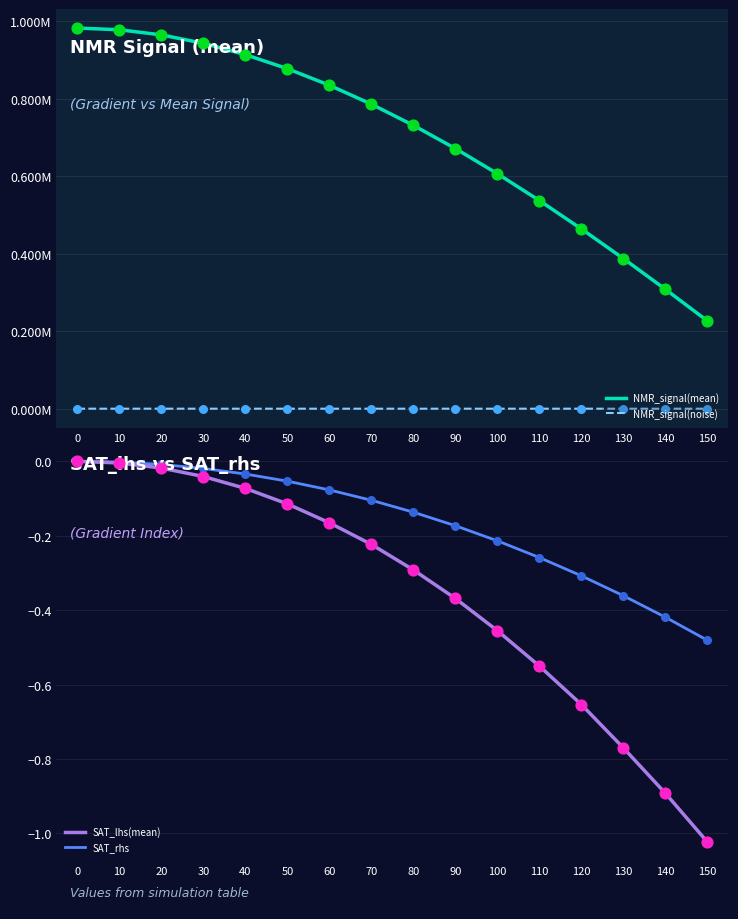

At how many categories does at least one series exceed 500772?

12